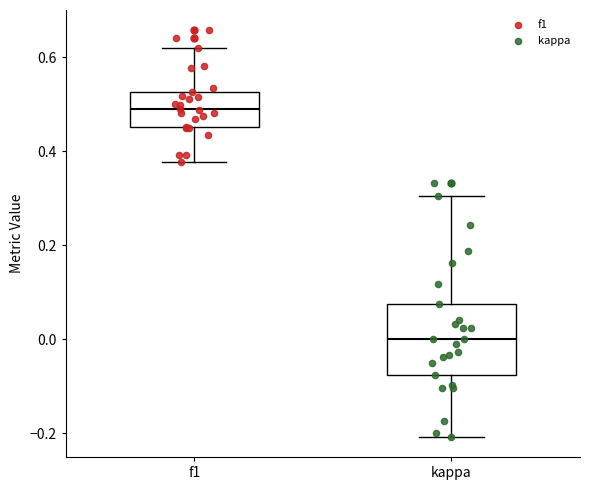

Reading left to right, transcribe this box plot: for each box, give where its median line is, the range the box spans, and where its two whiskers end, as read against the y-axis. The values are not printed on the chart, so give them approximately, as read against the axis.

f1: median 0.50, box 0.46 to 0.52, whiskers 0.38 to 0.62
kappa: median 0.00, box -0.08 to 0.08, whiskers -0.20 to 0.30